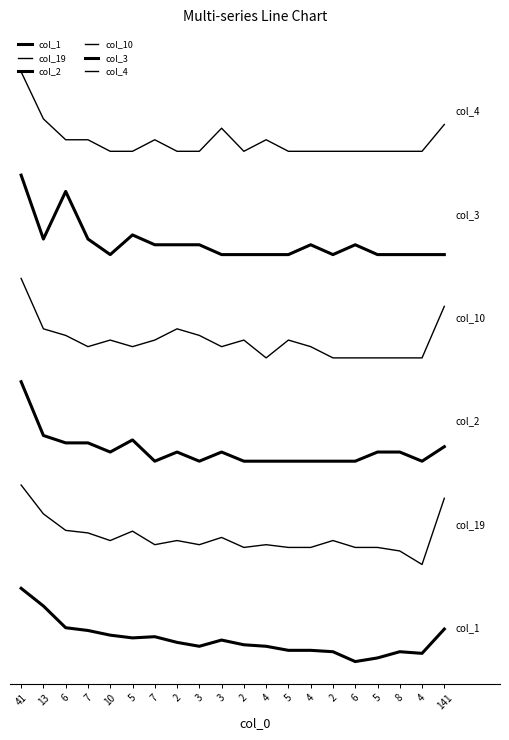

True or false: col_1 and col_3 cross at least once.

False